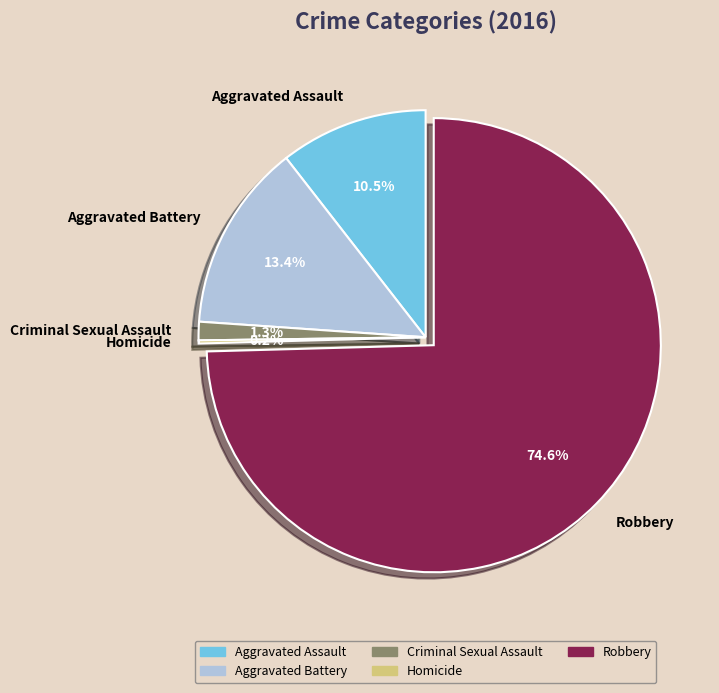

What percentage do Aggravated Assault and Aggravated Battery together represent?

23.9%